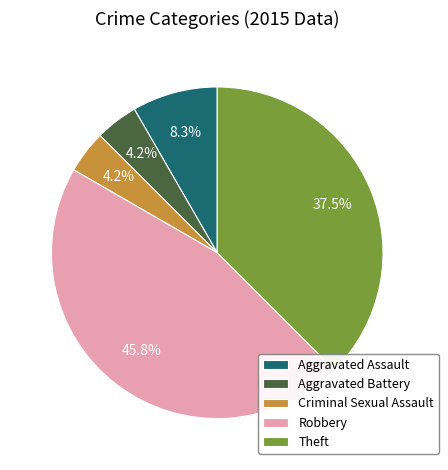

What percentage do Criminal Sexual Assault and Aggravated Assault together represent?

12.5%